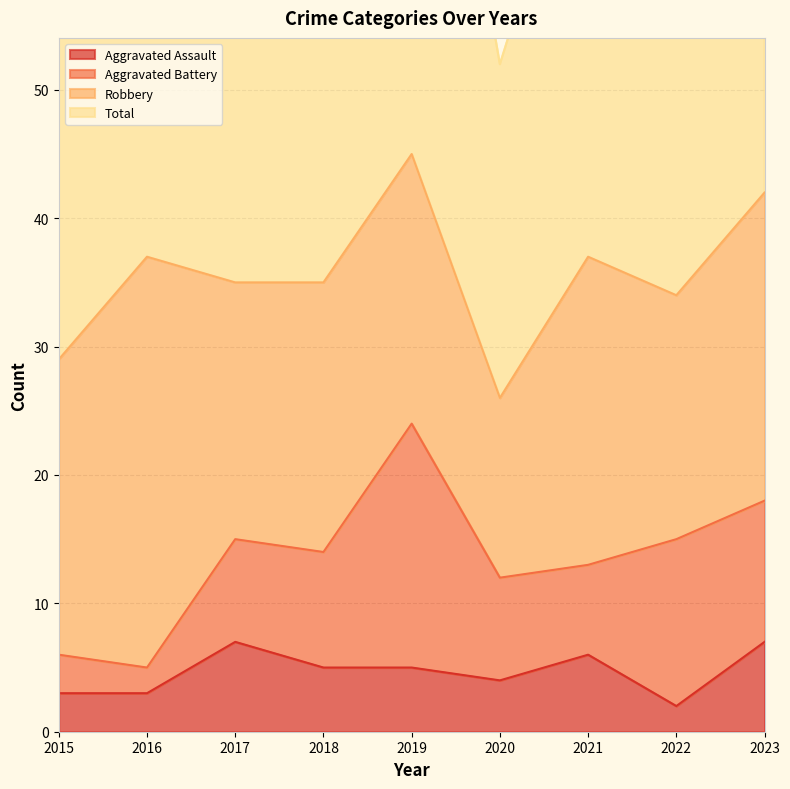

What is the total value across all series at 2015?

61